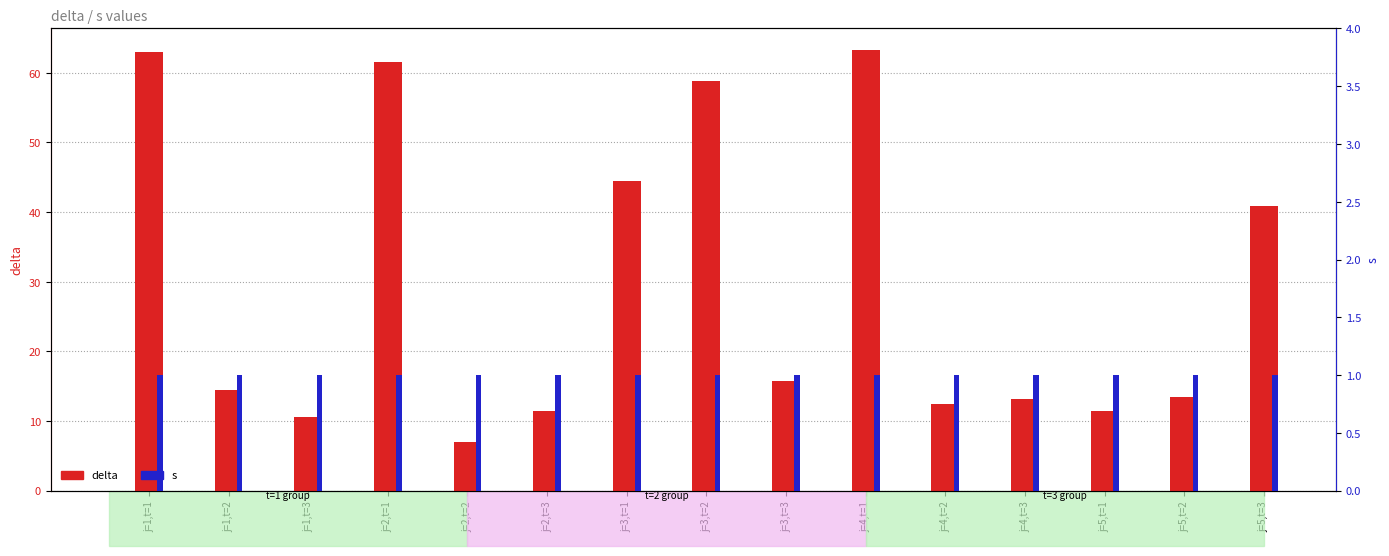

Reading left to right, what are all the values shown in this chart?

delta: j=1,t=1=63.0	j=1,t=2=14.4	j=1,t=3=10.6	j=2,t=1=61.6	j=2,t=2=7.0	j=2,t=3=11.4	j=3,t=1=44.4	j=3,t=2=58.8	j=3,t=3=15.8	j=4,t=1=63.2	j=4,t=2=12.4	j=4,t=3=13.2	j=5,t=1=11.4	j=5,t=2=13.4	j=5,t=3=40.8
s: j=1,t=1=1.0	j=1,t=2=1.0	j=1,t=3=1.0	j=2,t=1=1.0	j=2,t=2=1.0	j=2,t=3=1.0	j=3,t=1=1.0	j=3,t=2=1.0	j=3,t=3=1.0	j=4,t=1=1.0	j=4,t=2=1.0	j=4,t=3=1.0	j=5,t=1=1.0	j=5,t=2=1.0	j=5,t=3=1.0